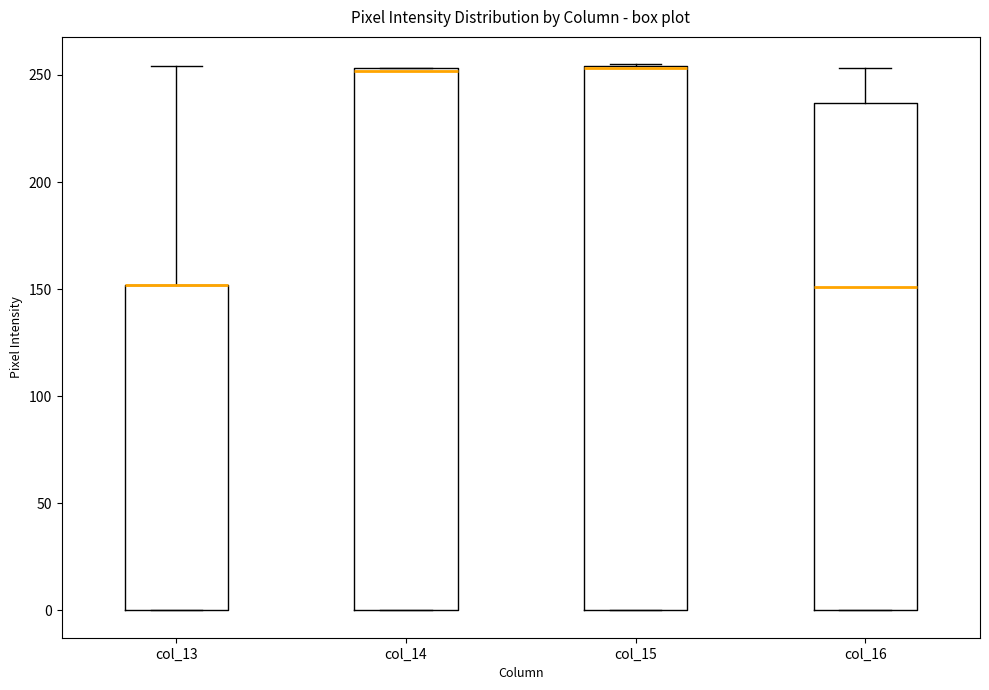

Where is the lower edge of the box for col_15 on the y-axis? The values are not printed on the chart, so give them approximately, as read against the axis.

0